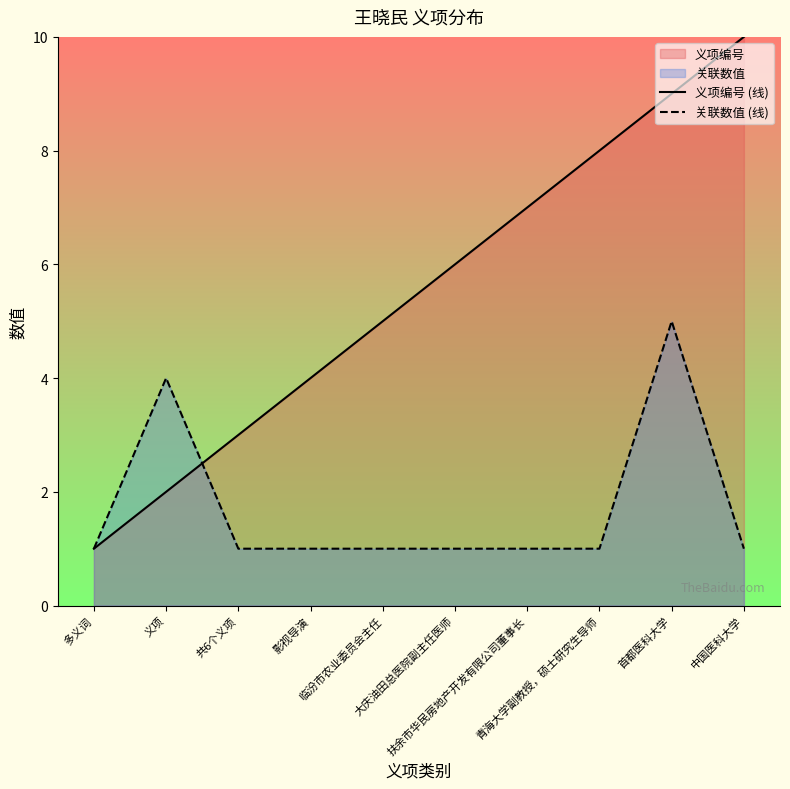

What is the sum of all 义项编号 (线) values?

55